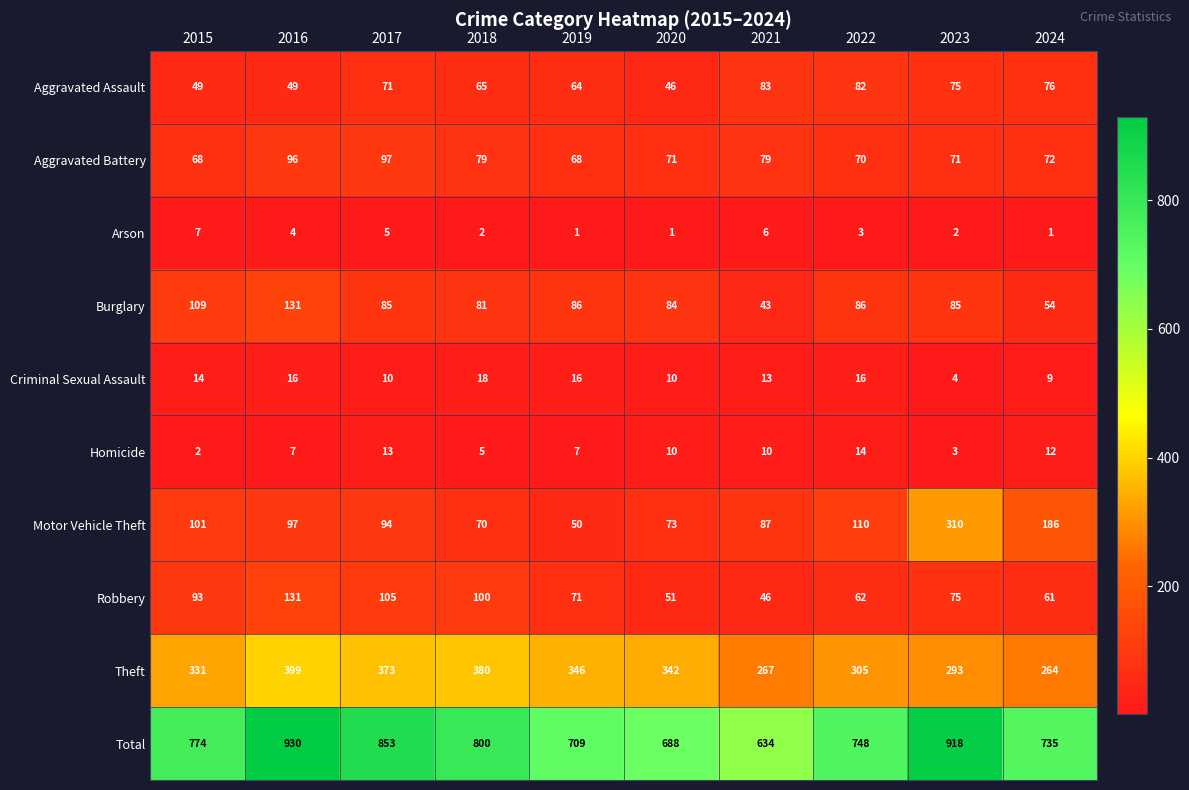

At which category does the chart reach its peak across all series?

2016